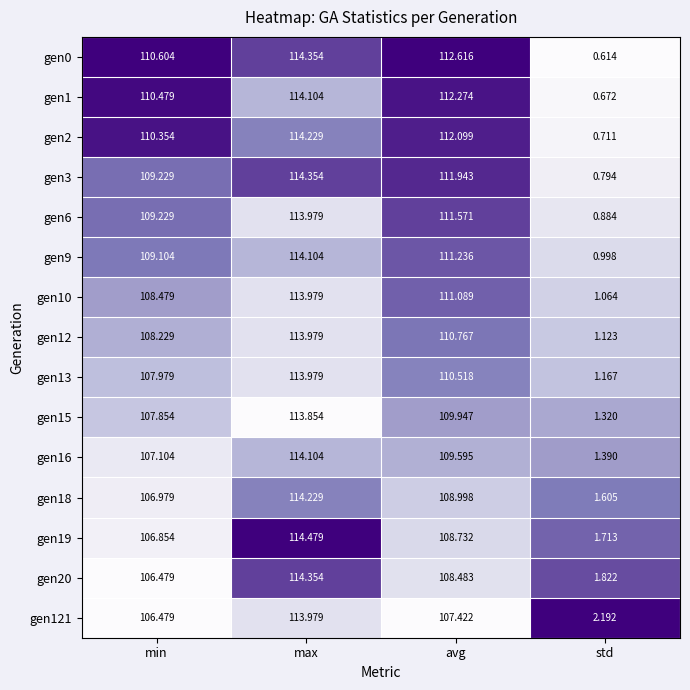

At which category is the sum across all series the highest?

max